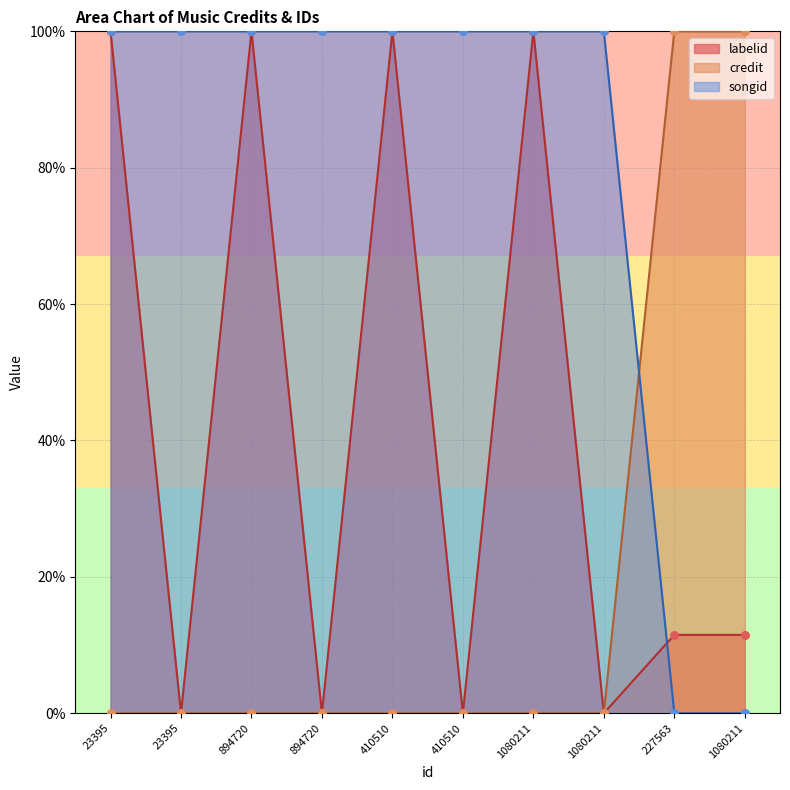

Which series has the widest spread of Y values?

labelid